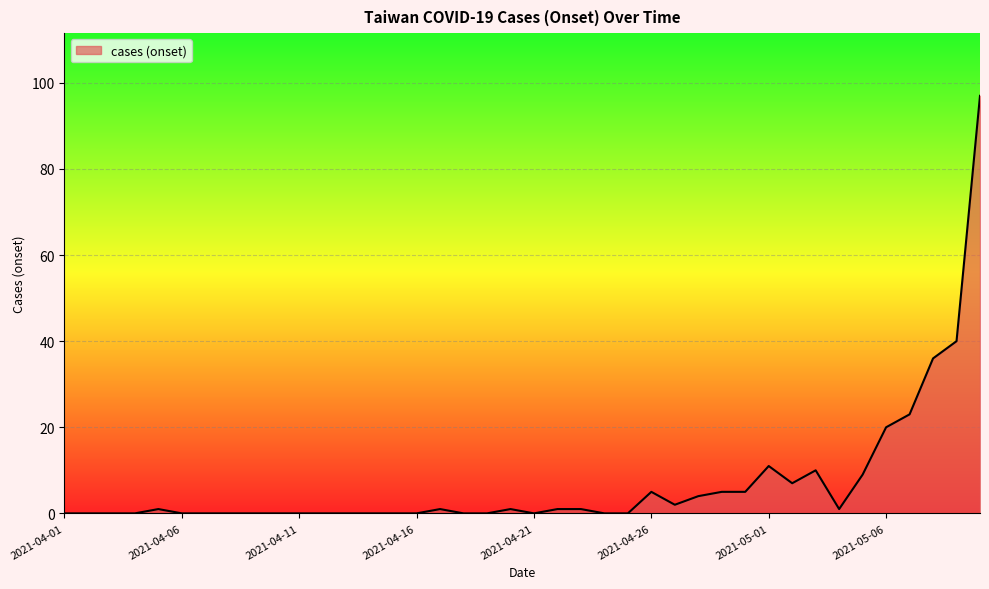

Does the chart display data point markers on the line(s)?

No